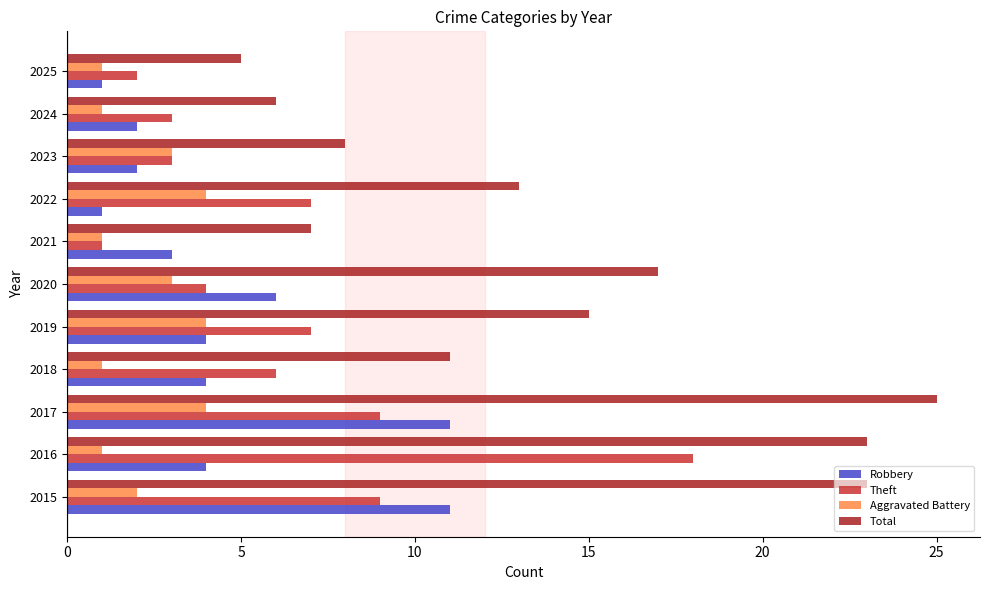

The Robbery series shows 3 at 2021. True or false?

True